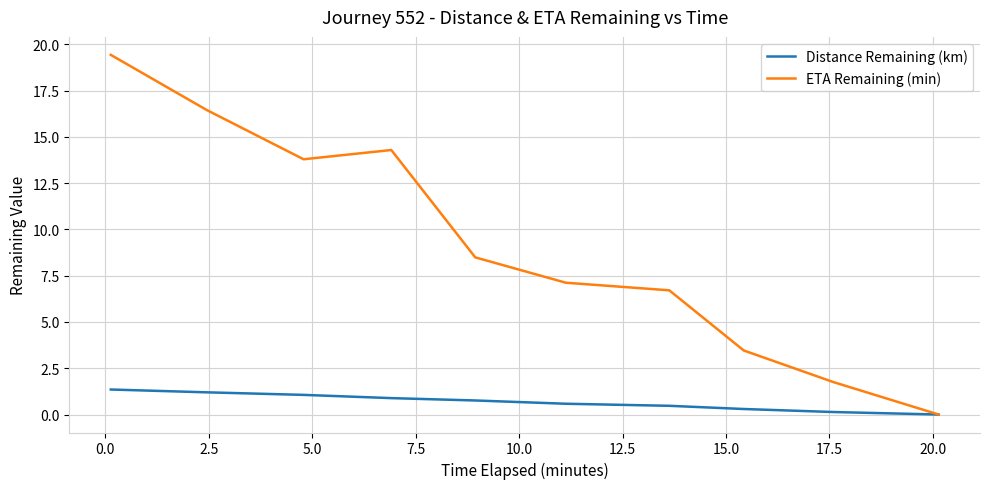

Rank the series by their maximum value, from lowest to highest.

Distance Remaining (km), ETA Remaining (min)